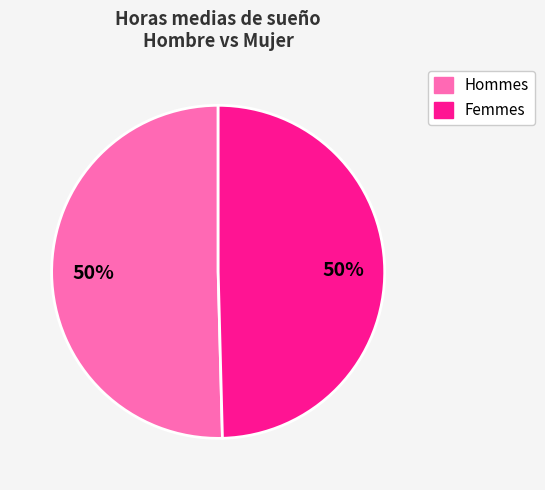

To the nearest percent, what is the average slice percentage?

50%